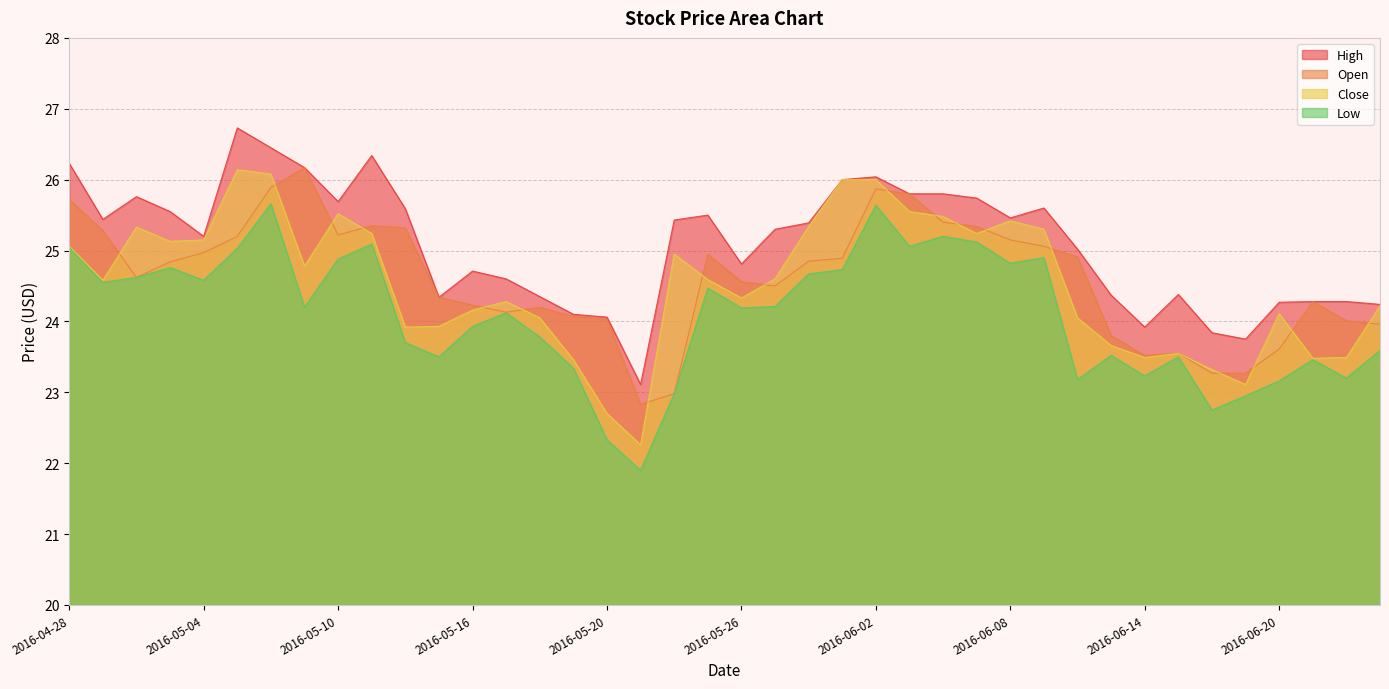

What is the sum of all High values?

1003.6